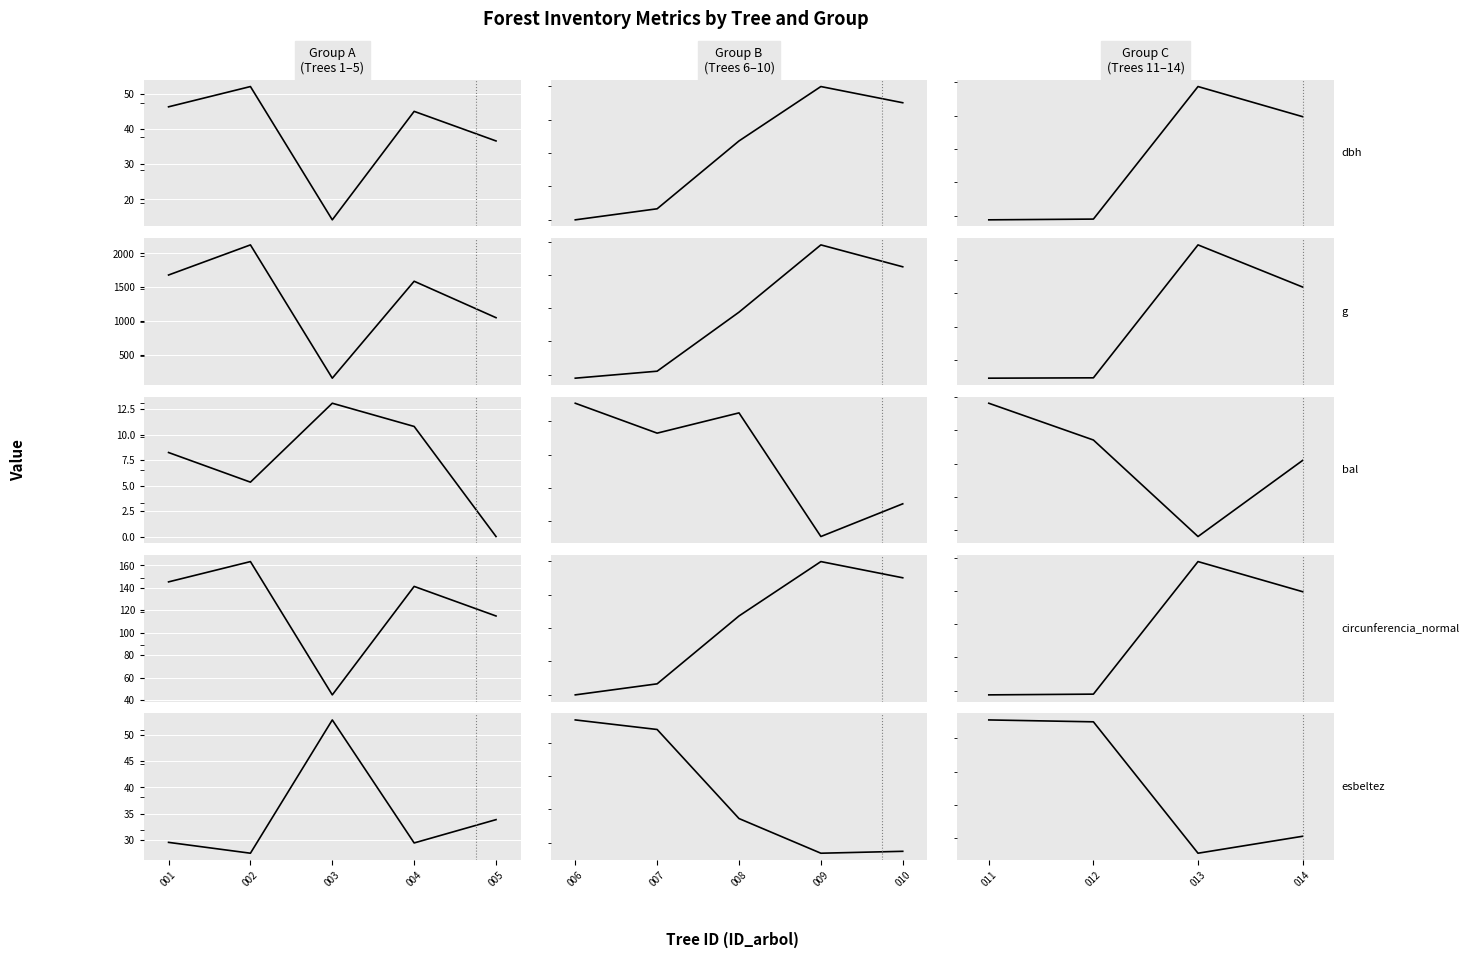

True or false: g and dbh cross at least once.

False